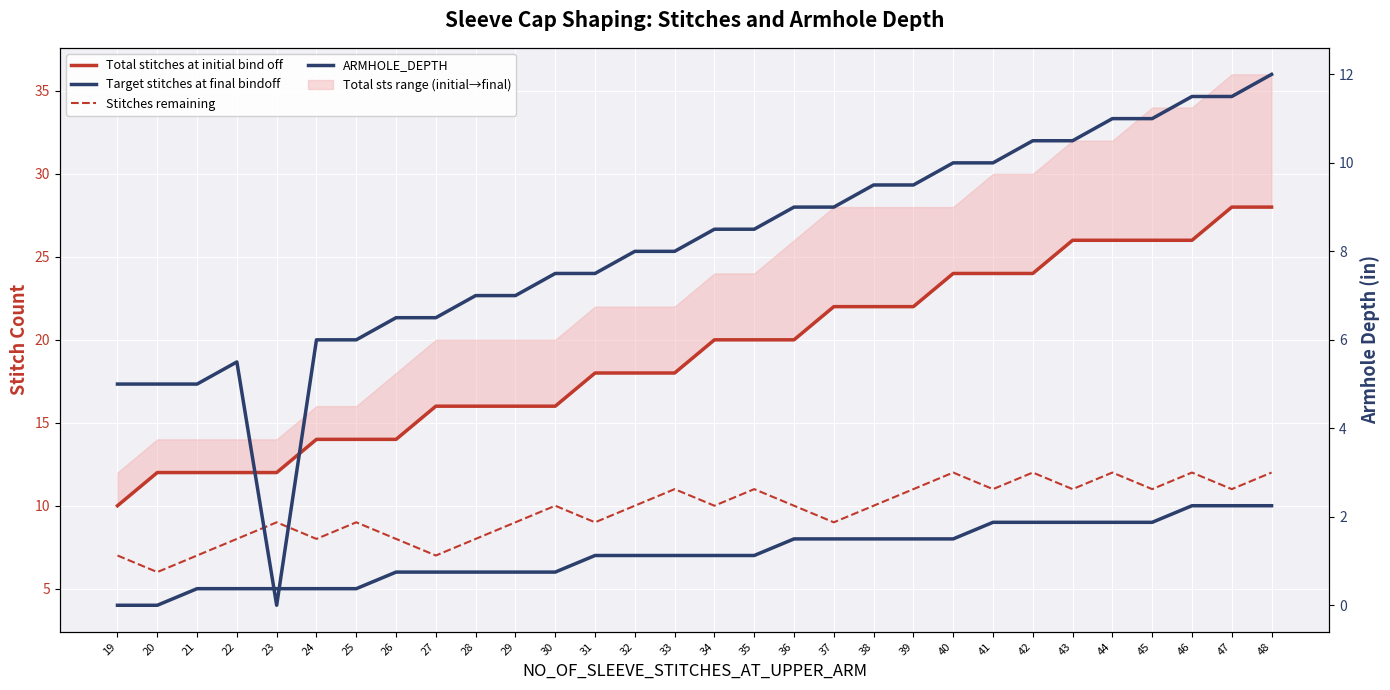

What is the value of the ARMHOLE_DEPTH point at the 21st from the left?

9.5